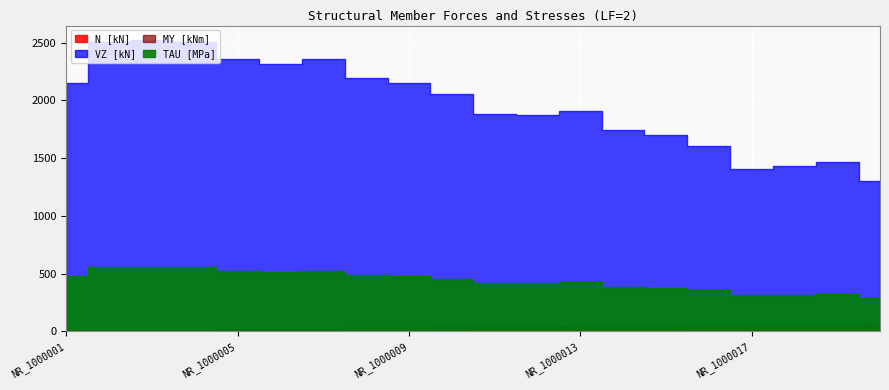

True or false: VZ [kN] and N [kN] cross at least once.

False